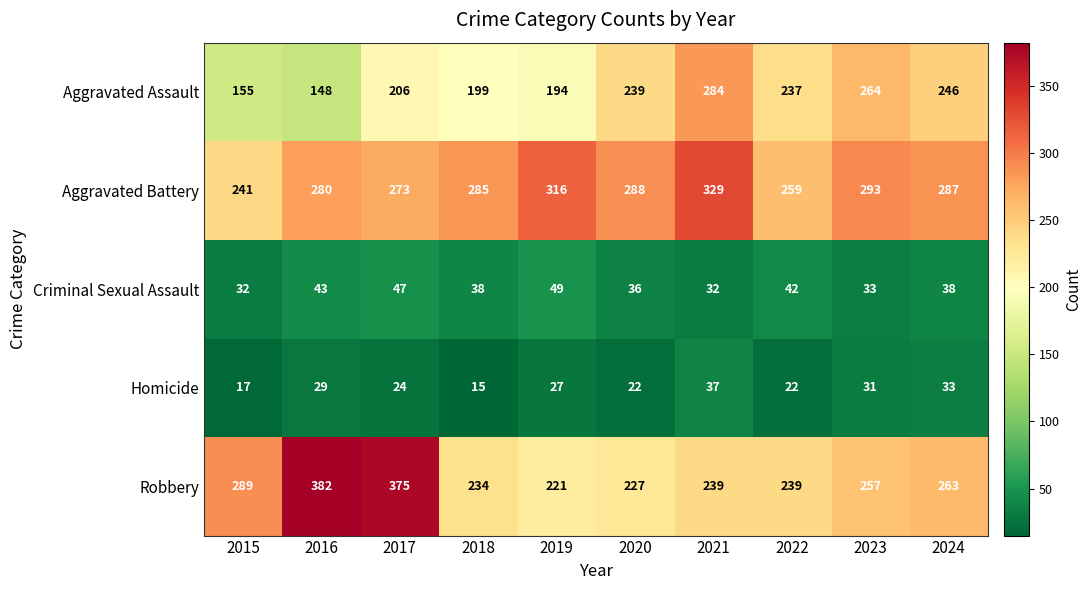

How many categories are shown in the chart?

10